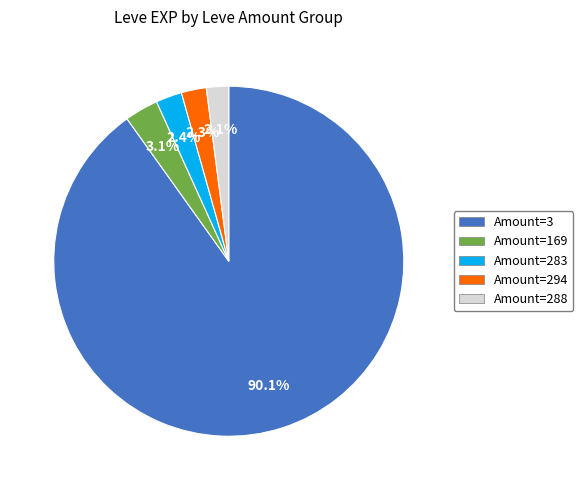

Is there a majority slice in this chart?

Yes